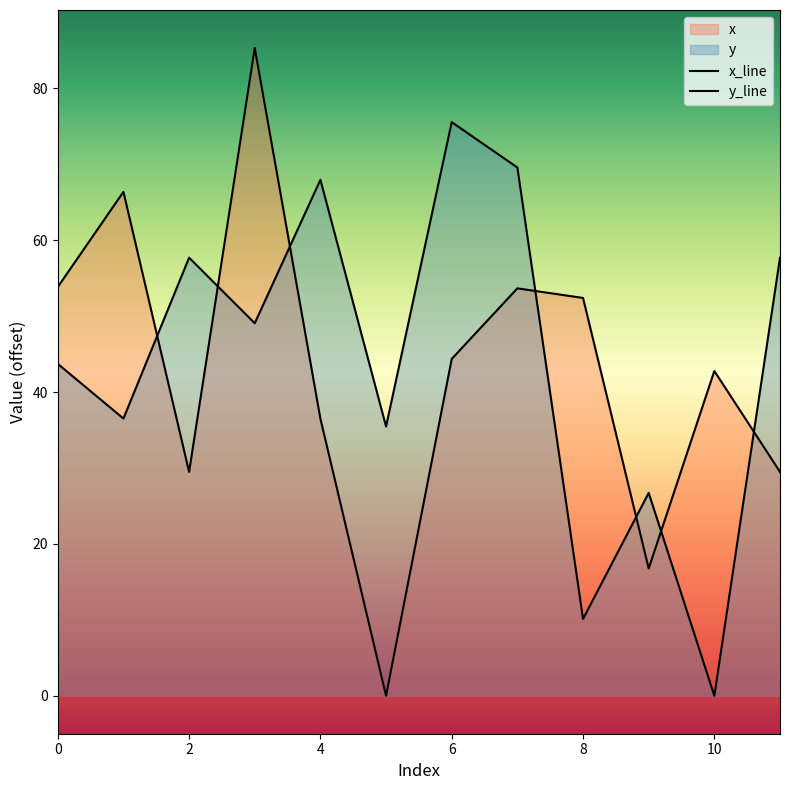

How many values in the x_line series exceed 44?

6